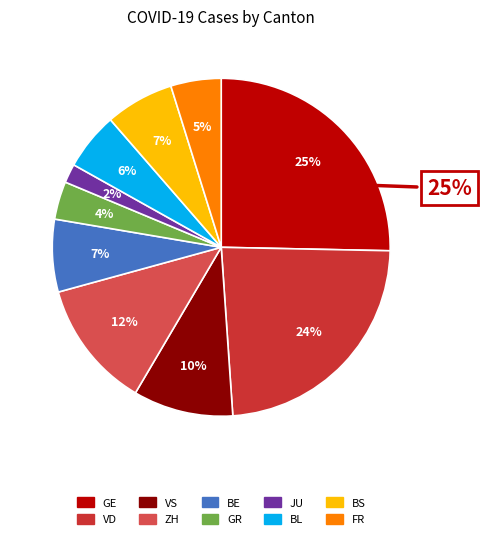

True or false: JU accounts for 2% of the total.

True